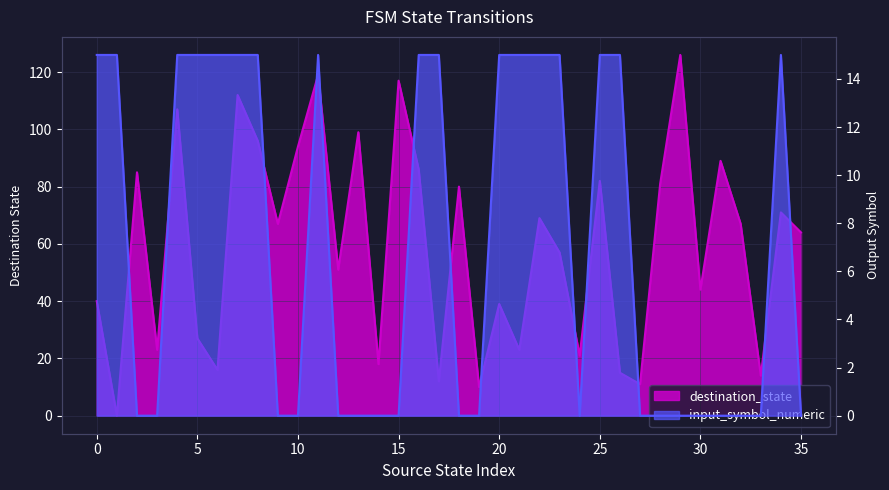

How many lines are shown in the chart?

2